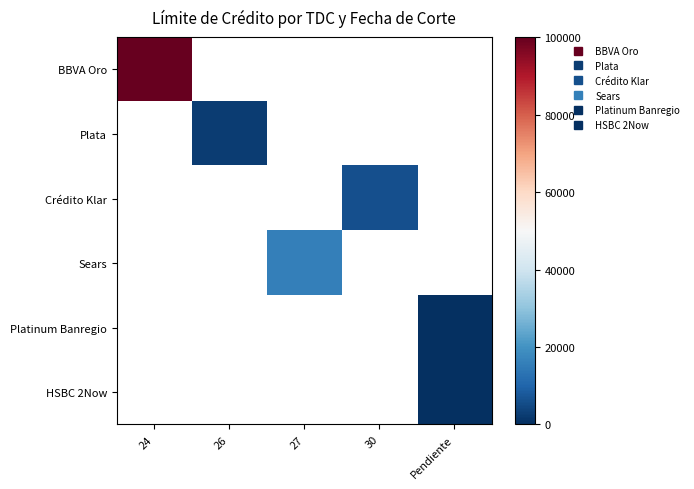

Is the value of HSBC 2Now at 30 greater than the value of Plata at 26?

No